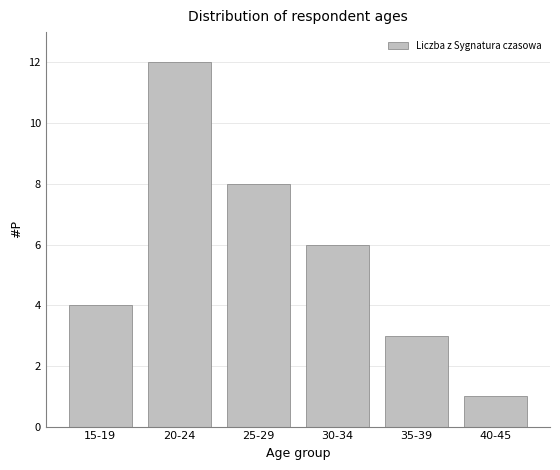

Reading left to right, what are all the values shown in this chart?

4	12	8	6	3	1